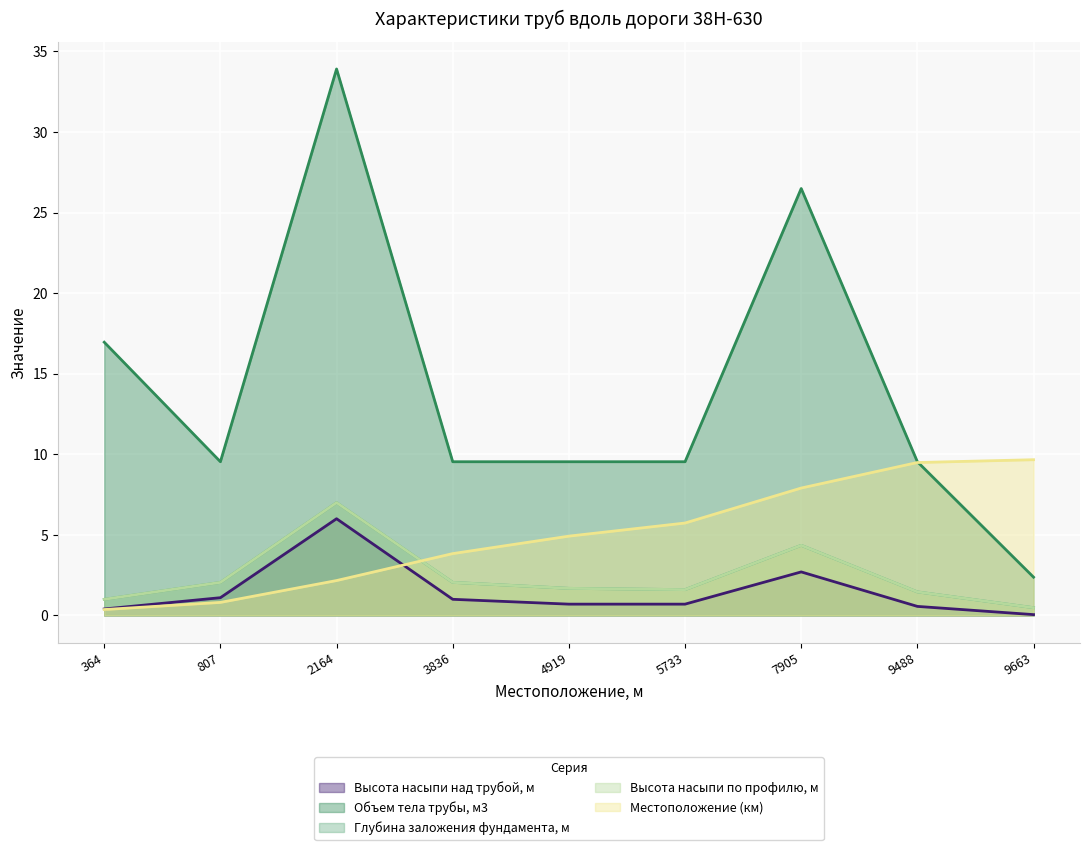

At which category is the sum across all series the highest?

2164